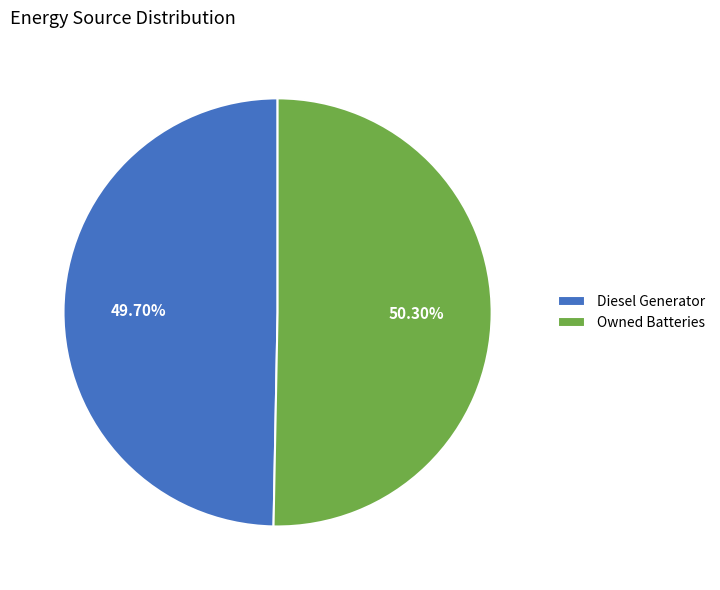

Which category has the biggest portion of the pie?

Owned Batteries